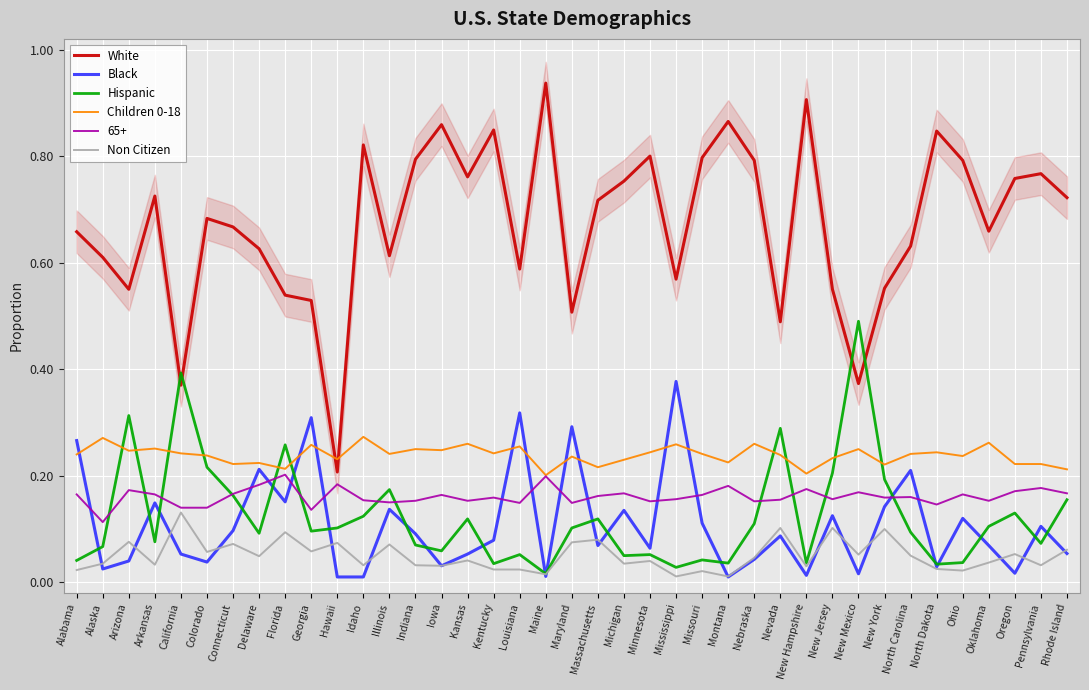

True or false: Non Citizen and Children 0-18 intersect in this chart.

False